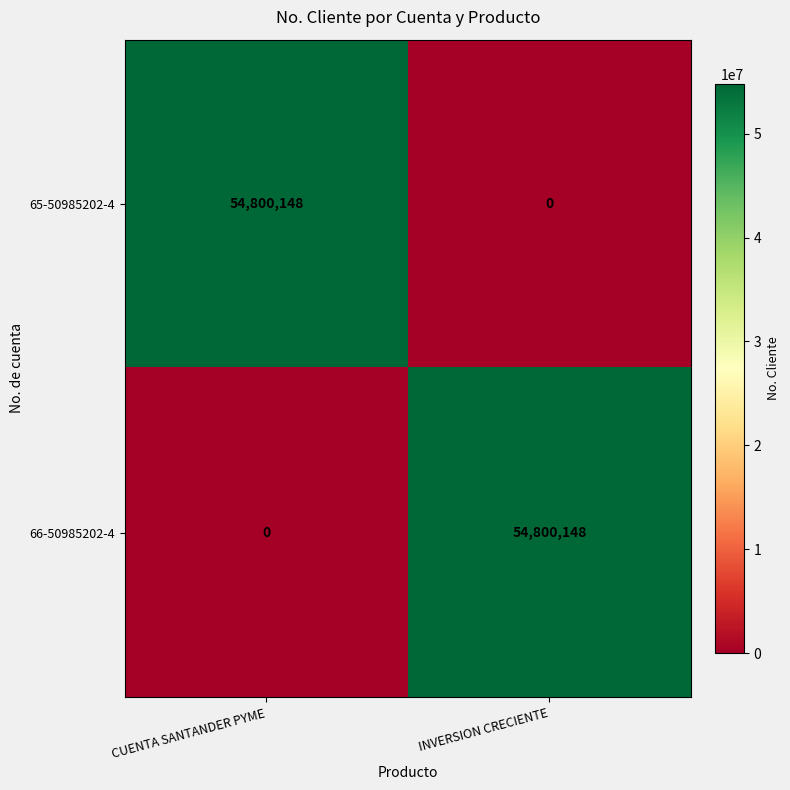

What is the sum of all 66-50985202-4 values?

54800148